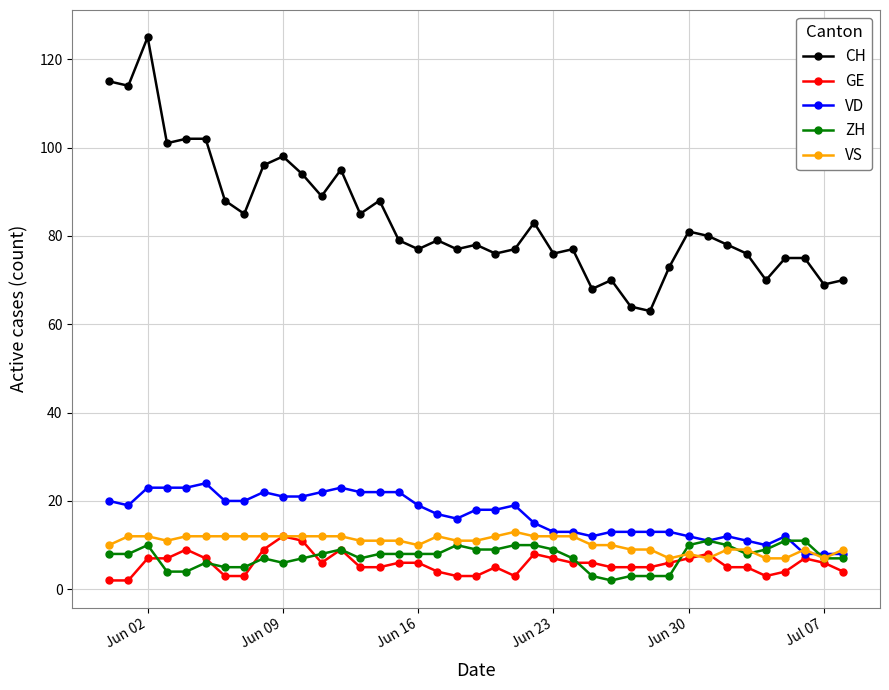

True or false: VD has more than 1 interior local peaks.

True